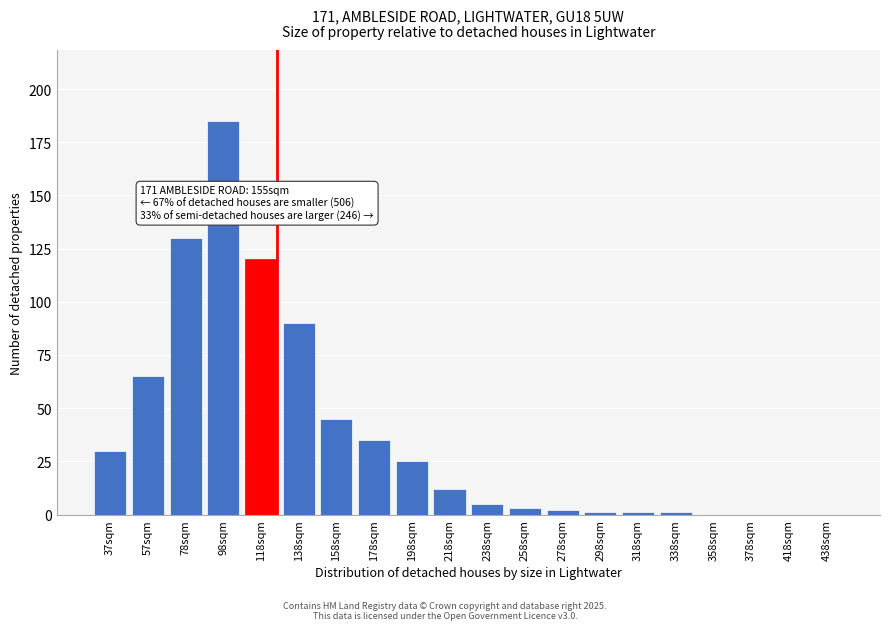

Reading right to left, list all the values displayed in this chart.

438sqm=0	418sqm=0	378sqm=0	358sqm=0	338sqm=1	318sqm=1	298sqm=1	278sqm=2	258sqm=3	238sqm=5	218sqm=12	198sqm=25	178sqm=35	158sqm=45	138sqm=90	118sqm=120	98sqm=185	78sqm=130	57sqm=65	37sqm=30